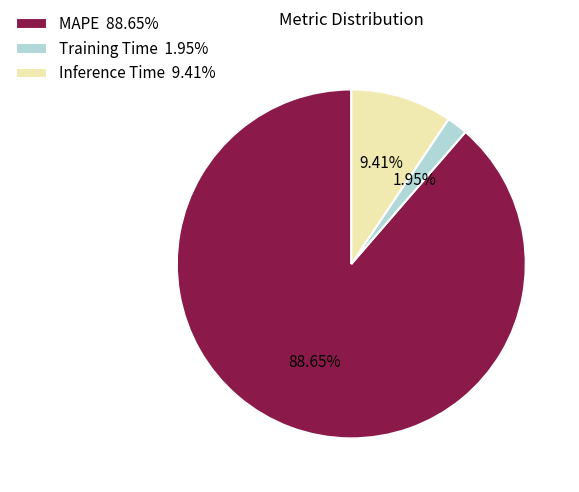

Does any single category account for the majority?

Yes